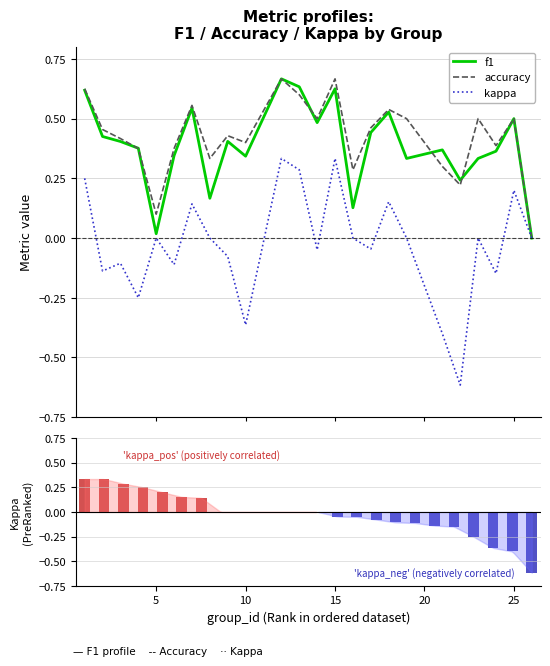

The f1 series shows 0.6 at 23. True or false?

False